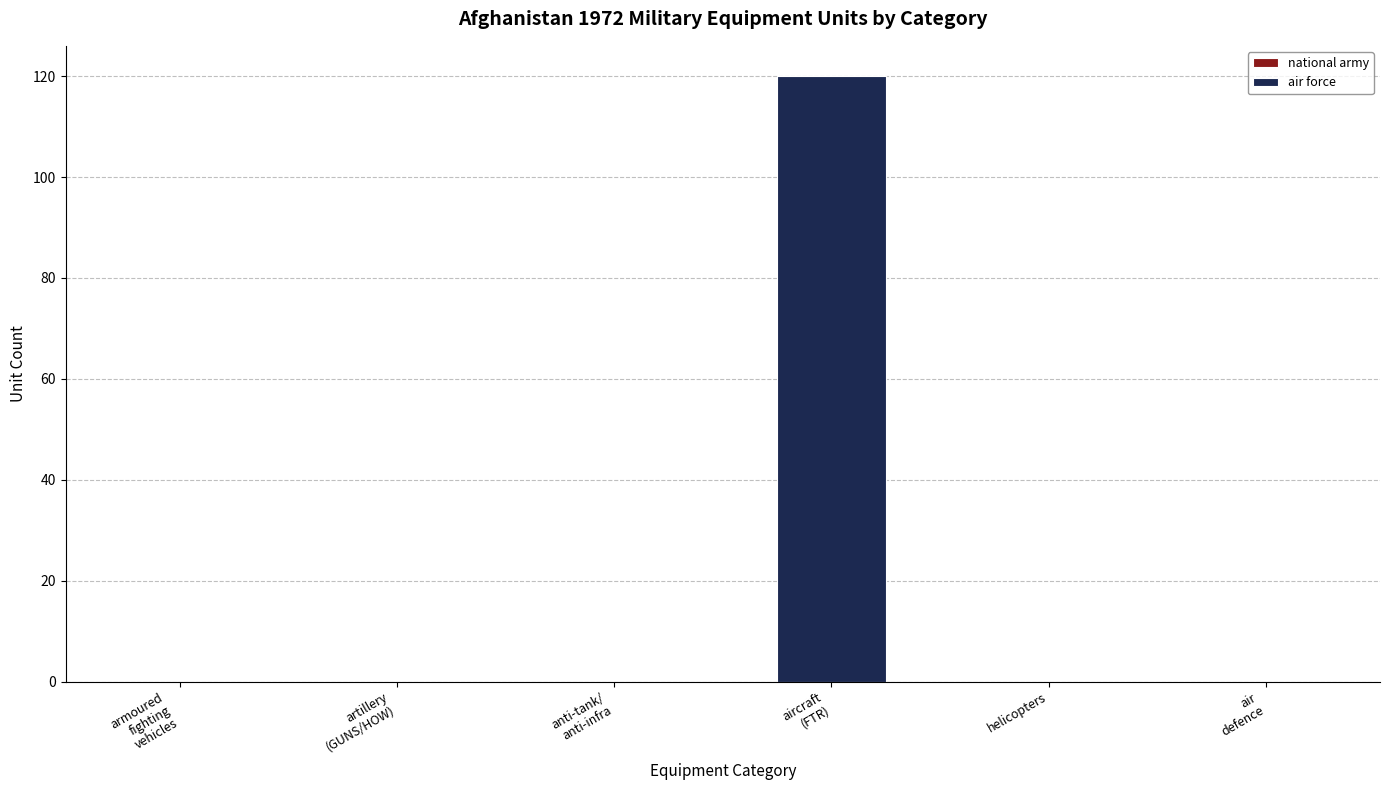

What is the sum of all values?

120